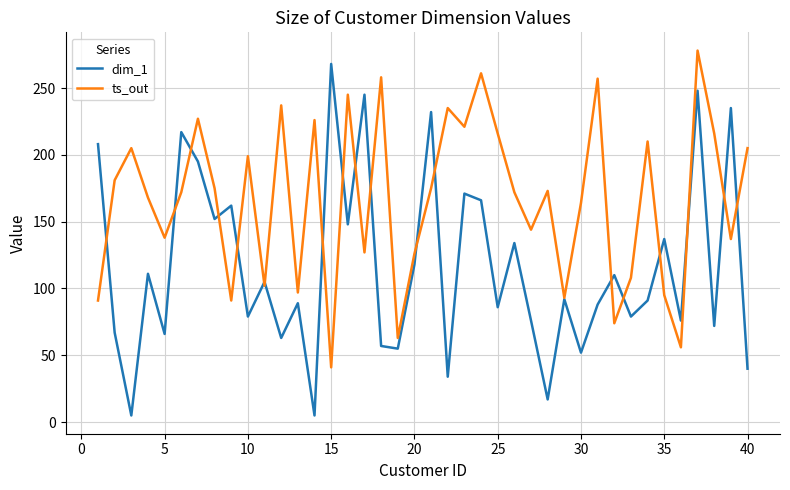

Rank the series by their average value, from lowest to highest.

dim_1, ts_out